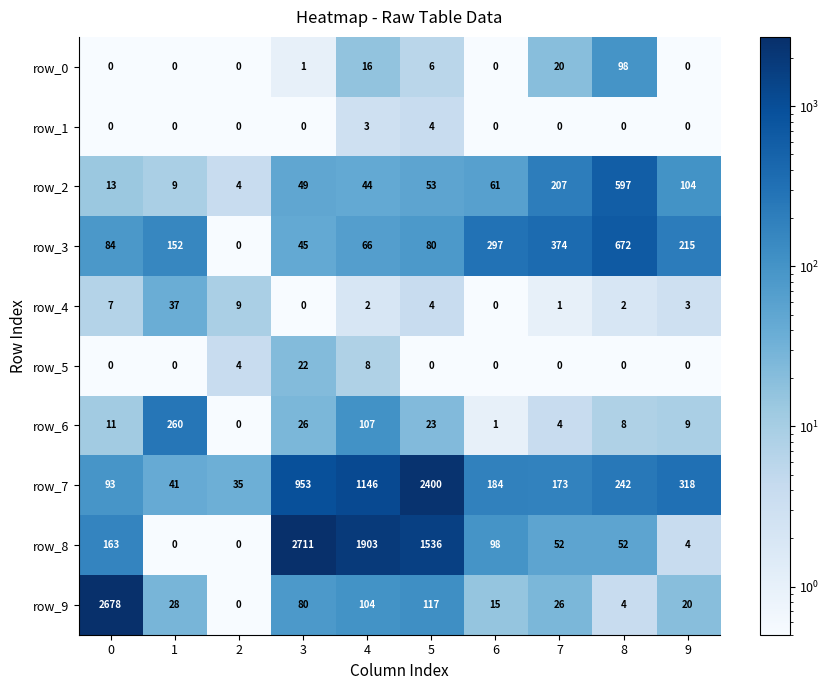

List the series in order of their peak value, highest first.

row_8, row_9, row_7, row_3, row_2, row_6, row_0, row_4, row_5, row_1